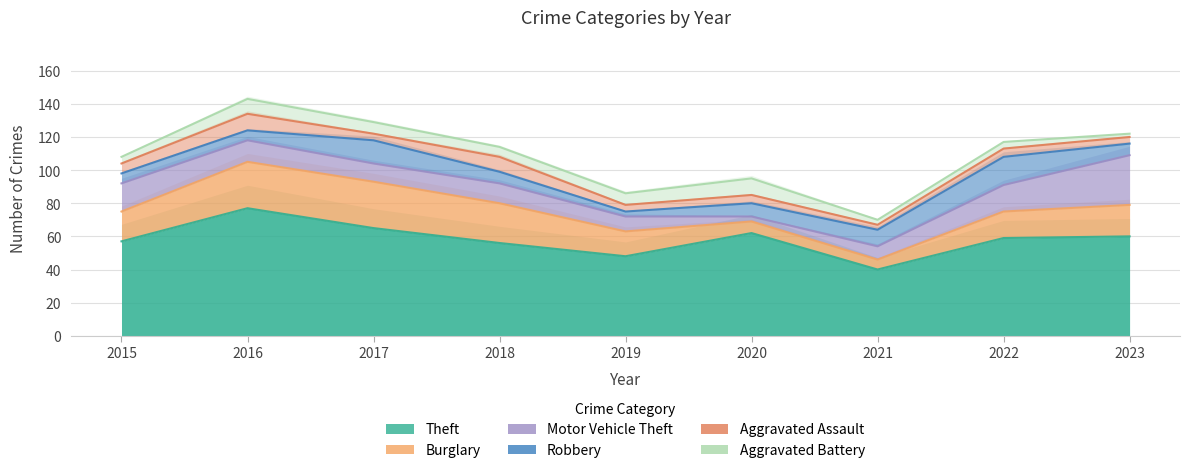

Reading left to right, transcribe all the data shown in this chart.

Theft: 2015=57	2016=77	2017=65	2018=56	2019=48	2020=62	2021=40	2022=59	2023=60
Burglary: 2015=18	2016=28	2017=28	2018=24	2019=15	2020=7	2021=6	2022=16	2023=19
Motor Vehicle Theft: 2015=17	2016=13	2017=11	2018=12	2019=9	2020=3	2021=8	2022=16	2023=30
Robbery: 2015=6	2016=6	2017=14	2018=7	2019=3	2020=8	2021=10	2022=17	2023=7
Aggravated Assault: 2015=6	2016=10	2017=4	2018=9	2019=4	2020=5	2021=3	2022=5	2023=4
Aggravated Battery: 2015=4	2016=9	2017=7	2018=6	2019=7	2020=10	2021=3	2022=4	2023=2